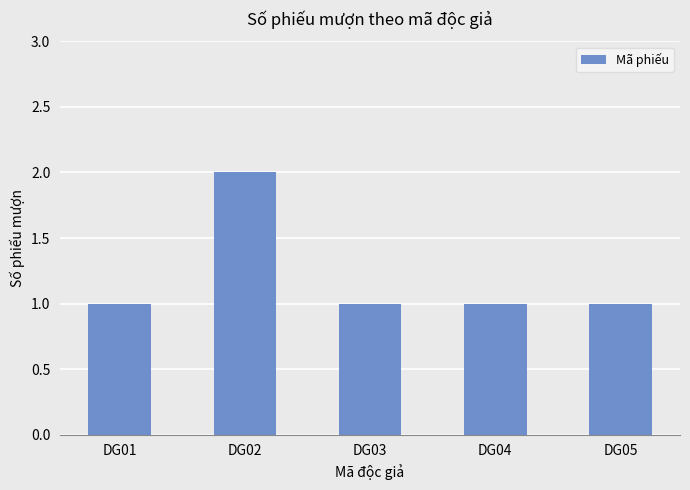

What is the smallest value displayed?

1